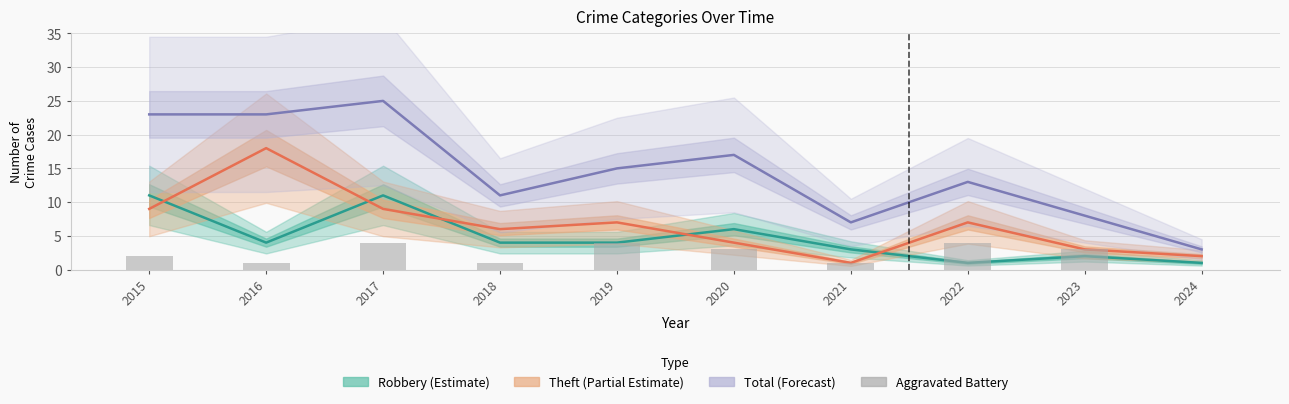

Rank the series at 2020 from highest to lowest value.

Total (Forecast), Robbery (Estimate), Theft (Partial Estimate), Aggravated Battery